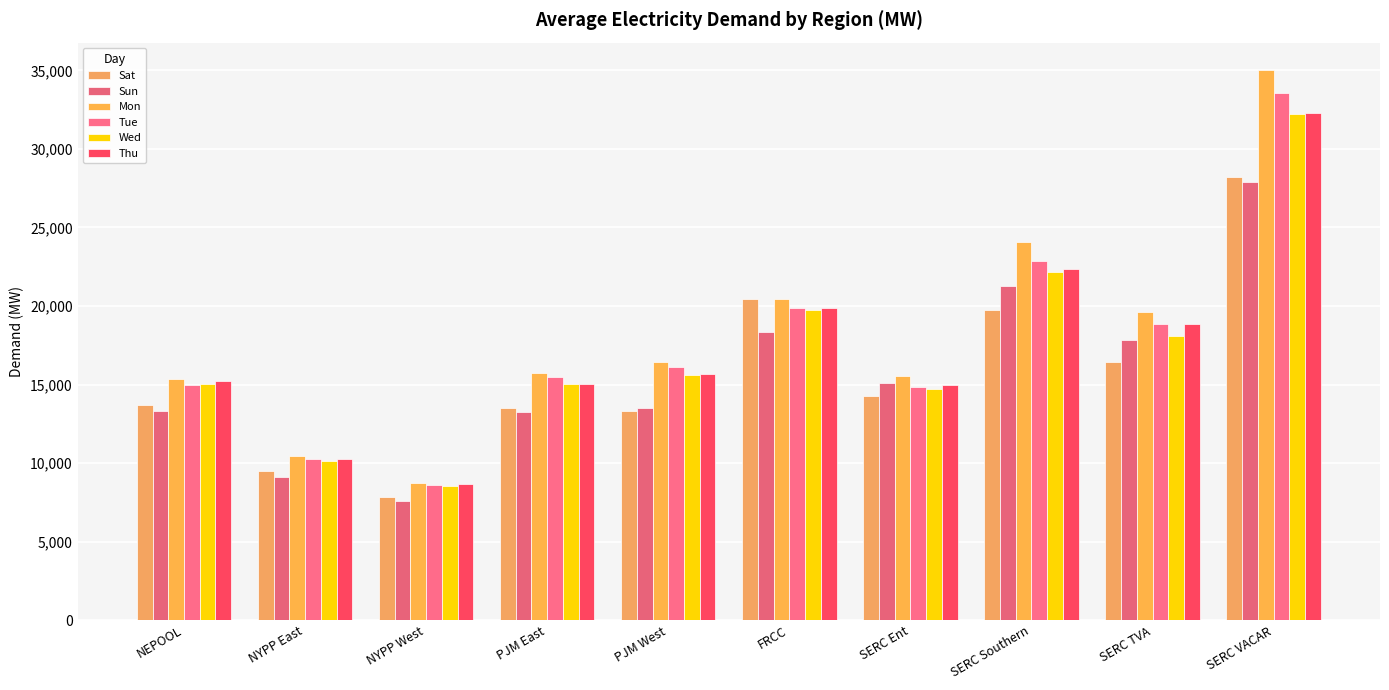

True or false: Thu has a value of 17428.6 at SERC VACAR.

False